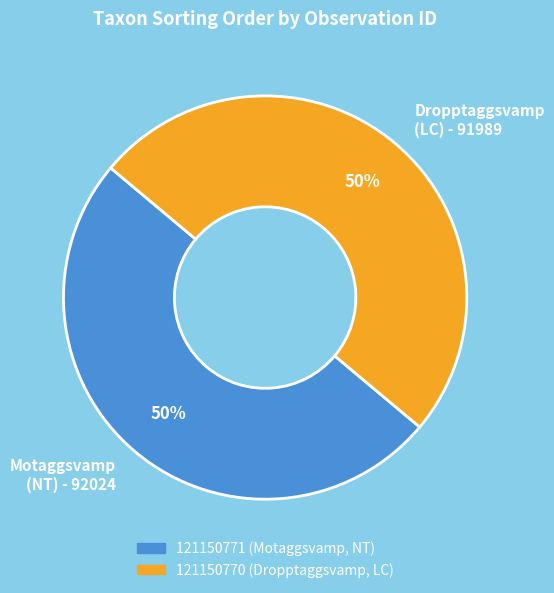

To the nearest percent, what portion does Motaggsvamp (NT) - 92024 represent?

50%